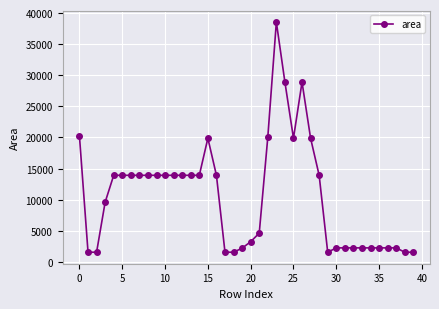

What is the sum of all values?

425851